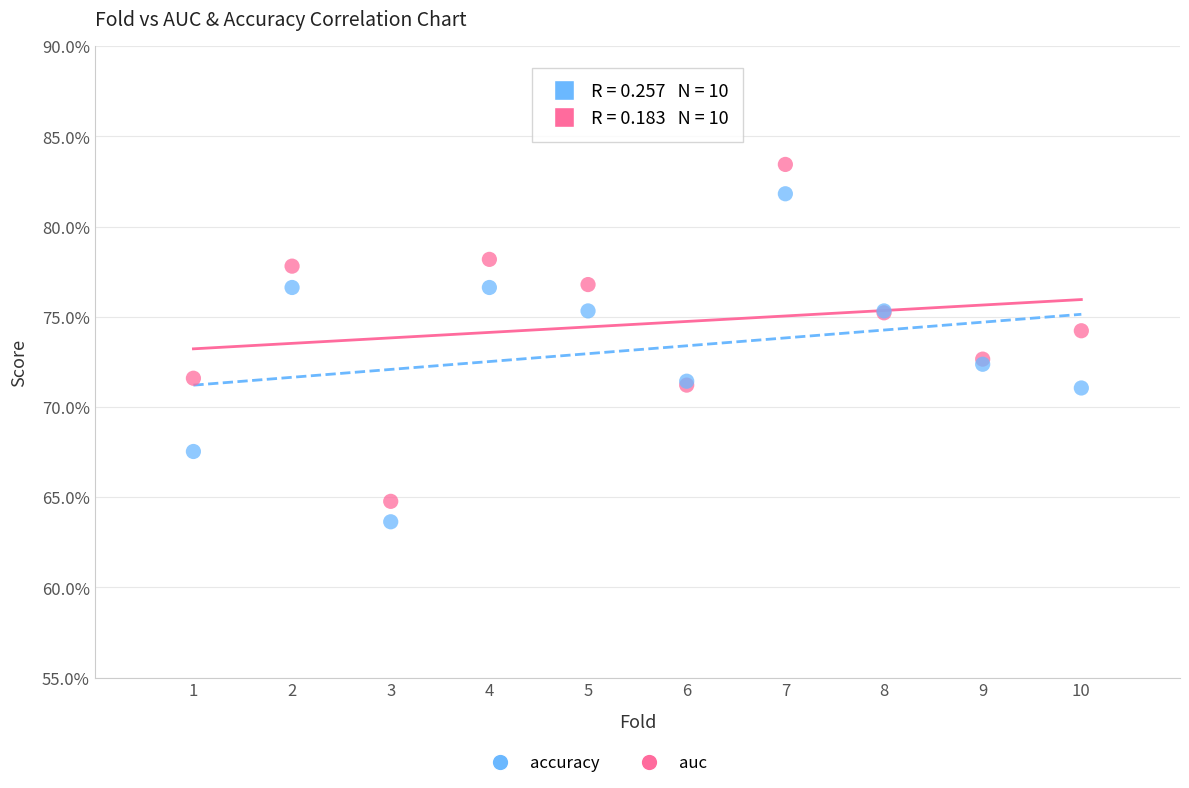

Which series has the widest spread of Y values?

auc